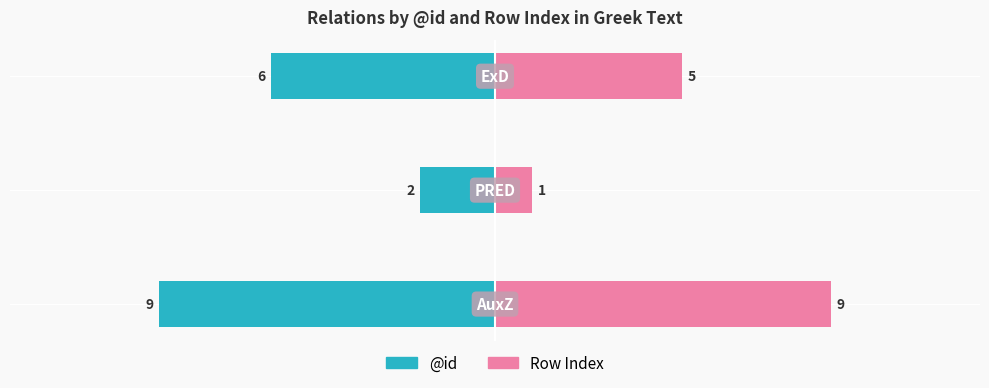

At how many categories does at least one series exceed -2?

3